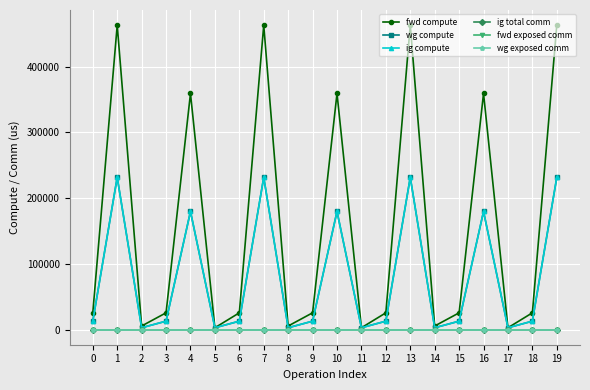

Is this an area chart (filled region under the line)?

No